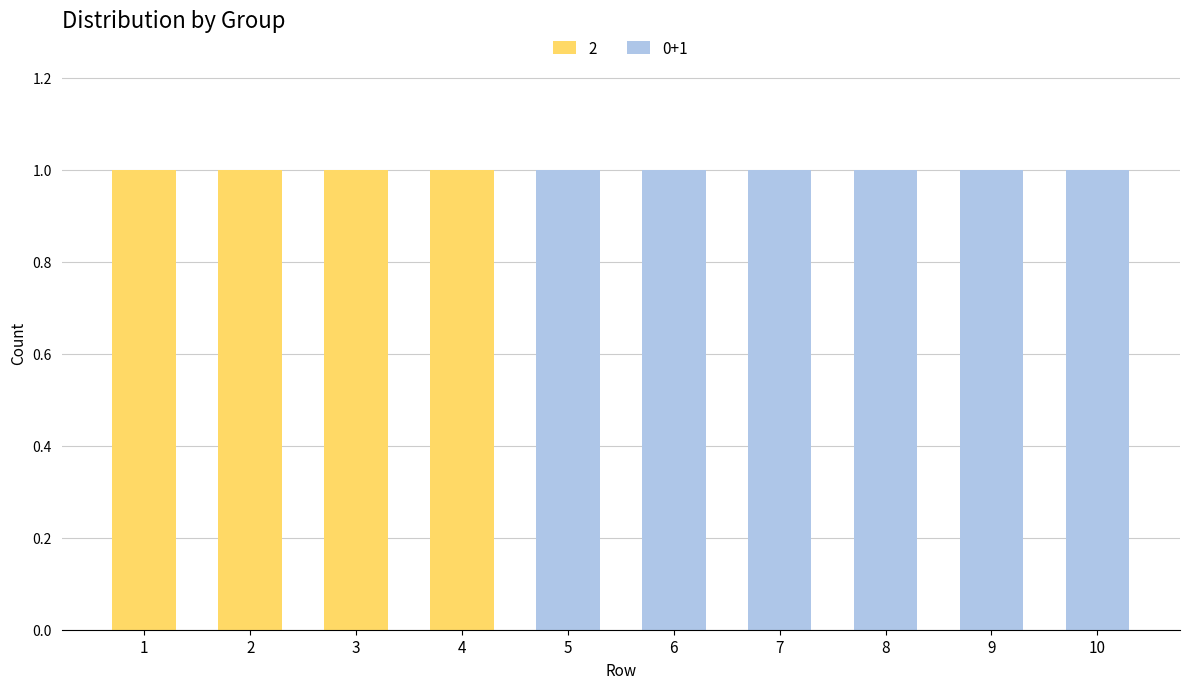

What is the total value across all series at 8?

1